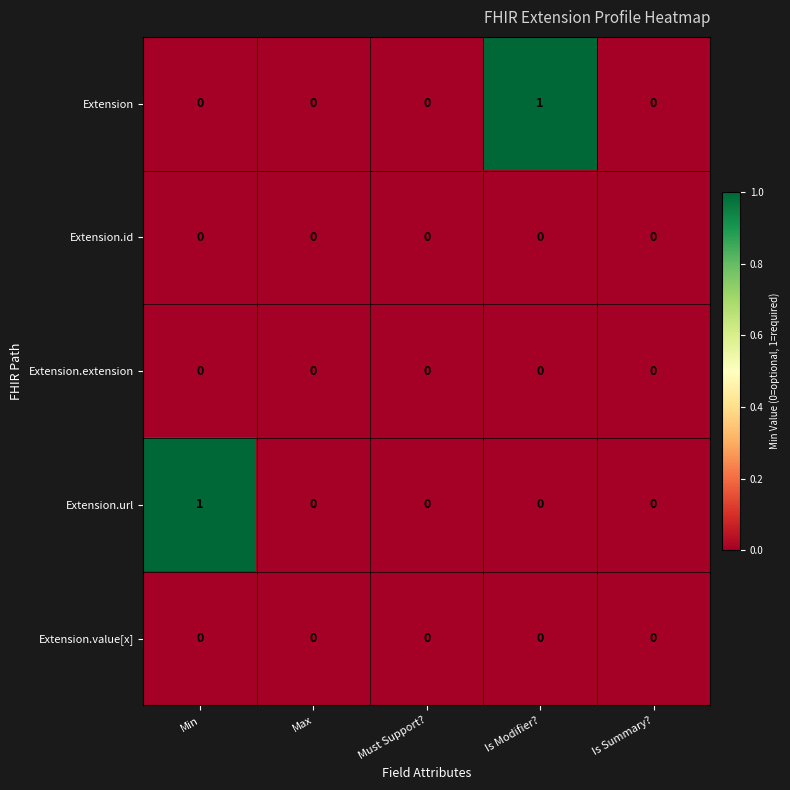

Is it true that Extension equals 0 at Max?

True